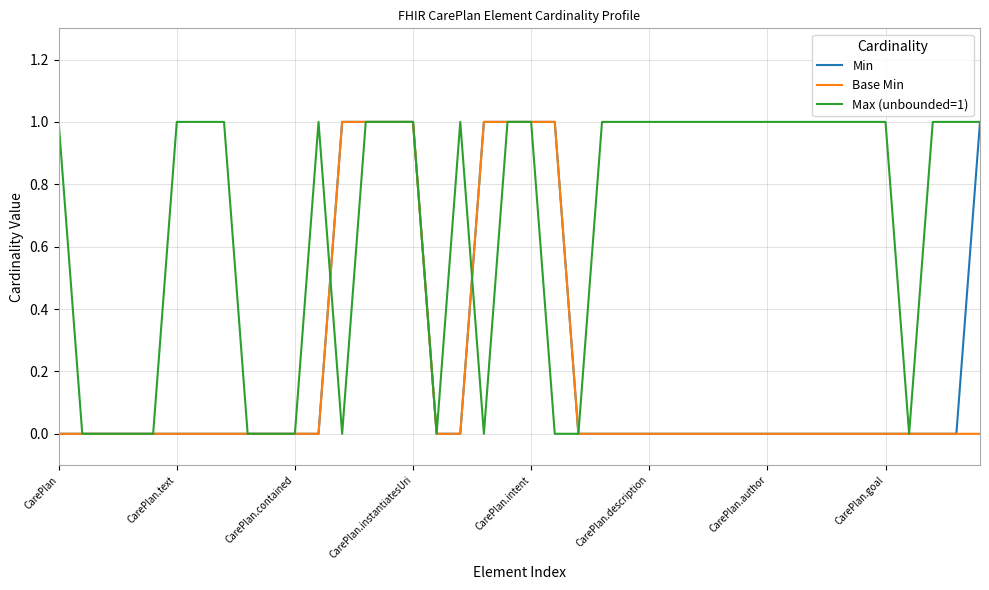

Which series has the largest total across all categories?

Max (unbounded=1)